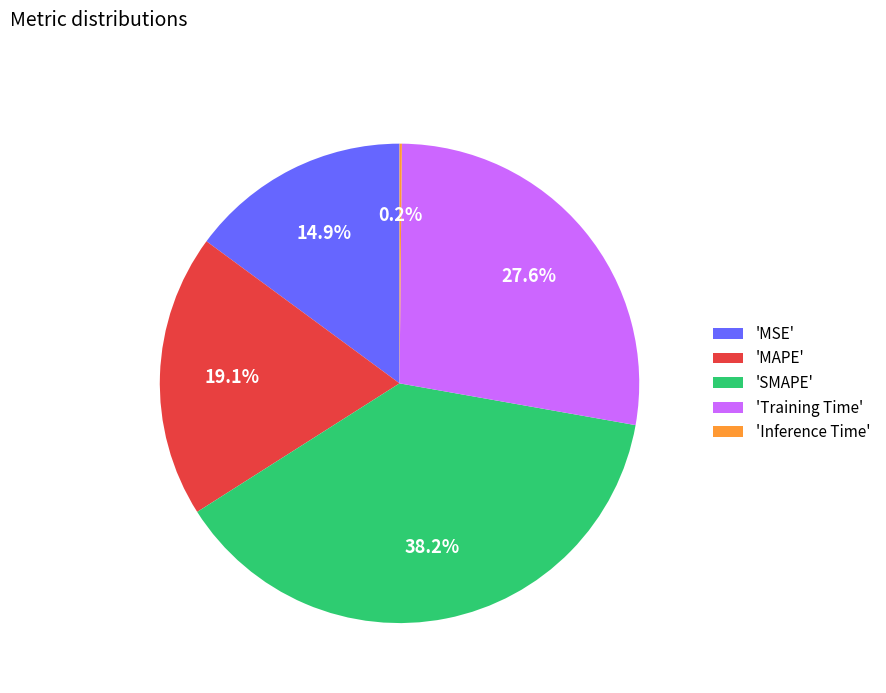

Combined, do 'Training Time' and 'MAPE' account for over 50%?

No